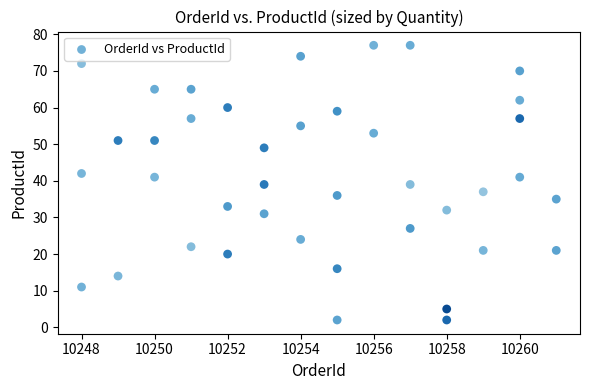

What is the range of X values (max minus min)?

13